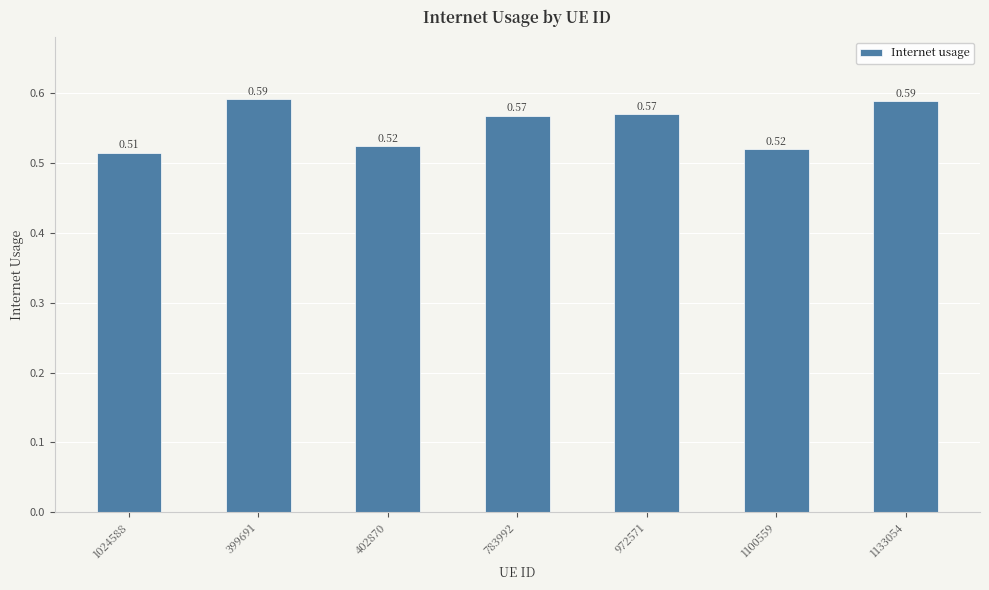

Is it true that the value at 1133054 is 1.0?

False